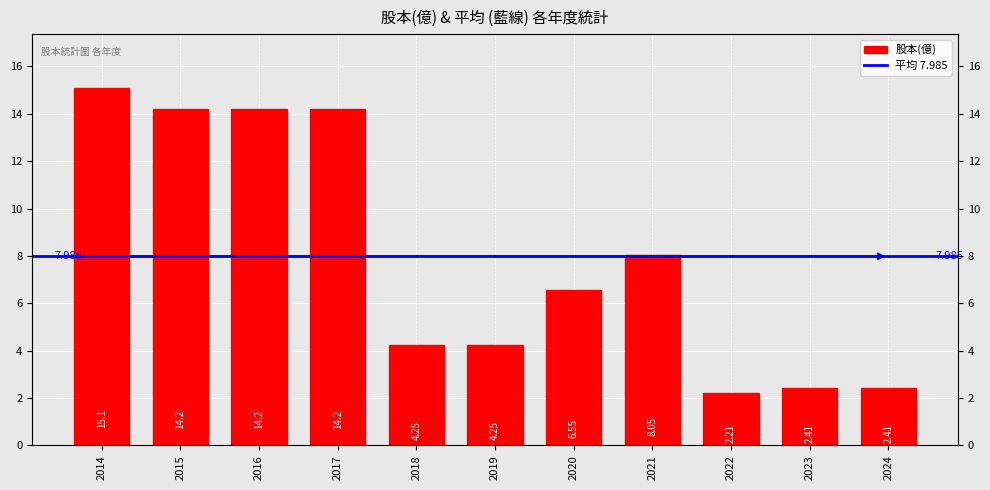

What is the difference between the second highest and second lowest values?

11.8